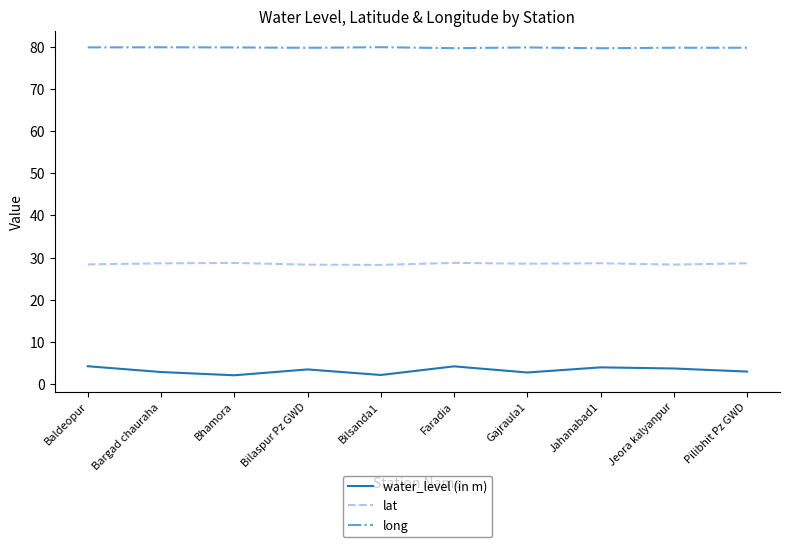

What value does the long series have at Faradia?

79.7